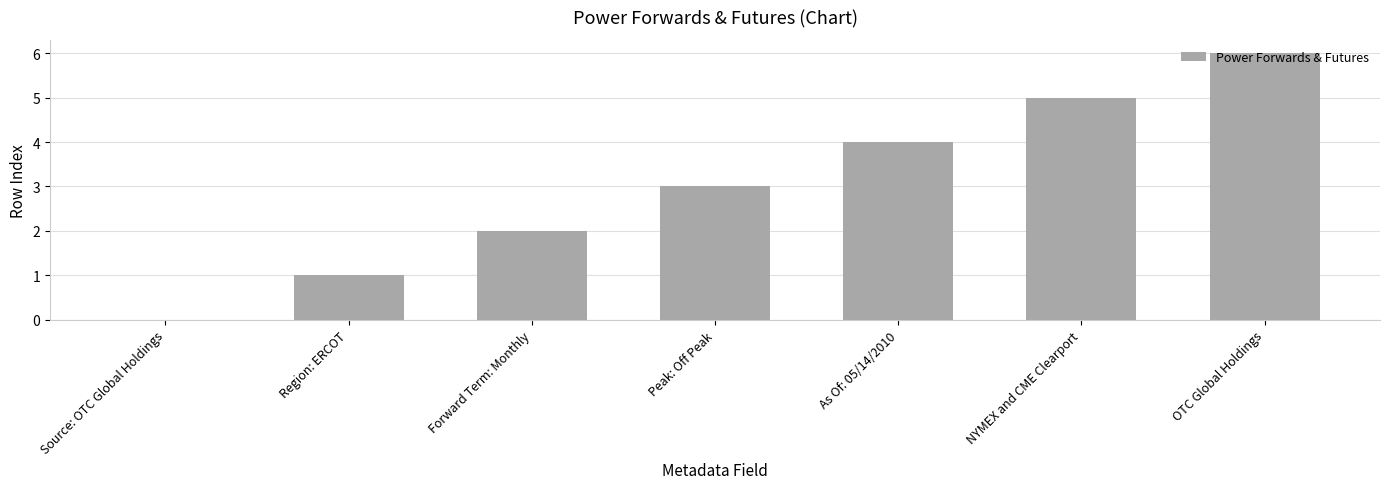

Is it true that the value at Region: ERCOT is 0?

False